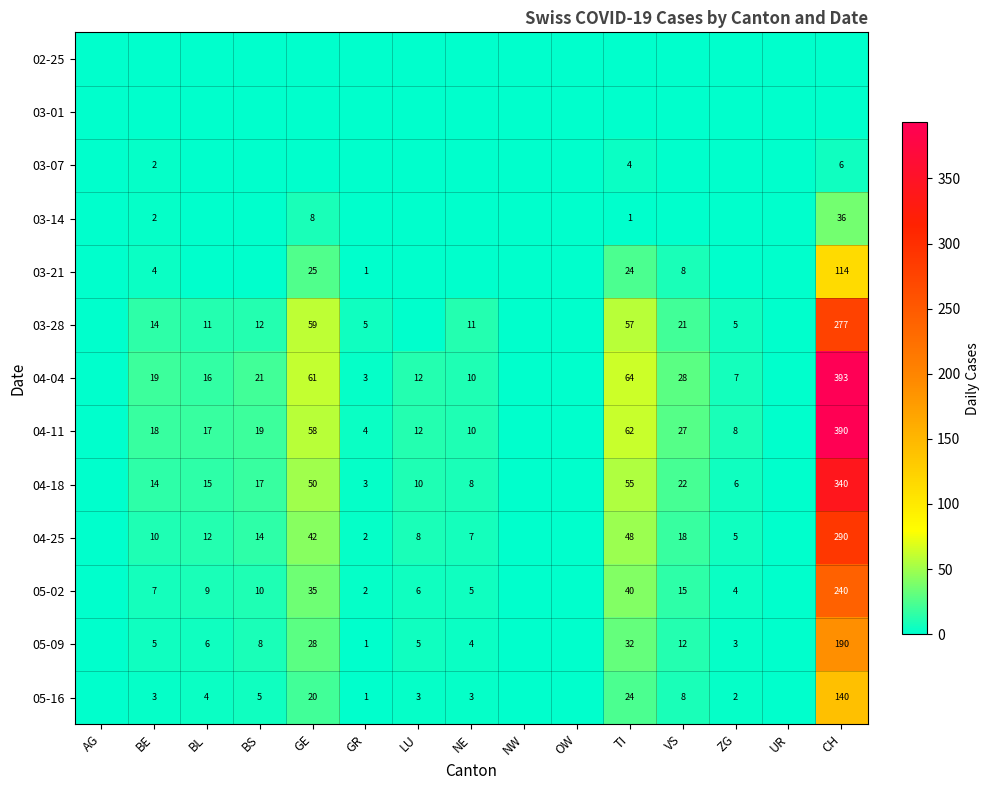

What is the difference between the 05-02 values at ZG and GE?

31